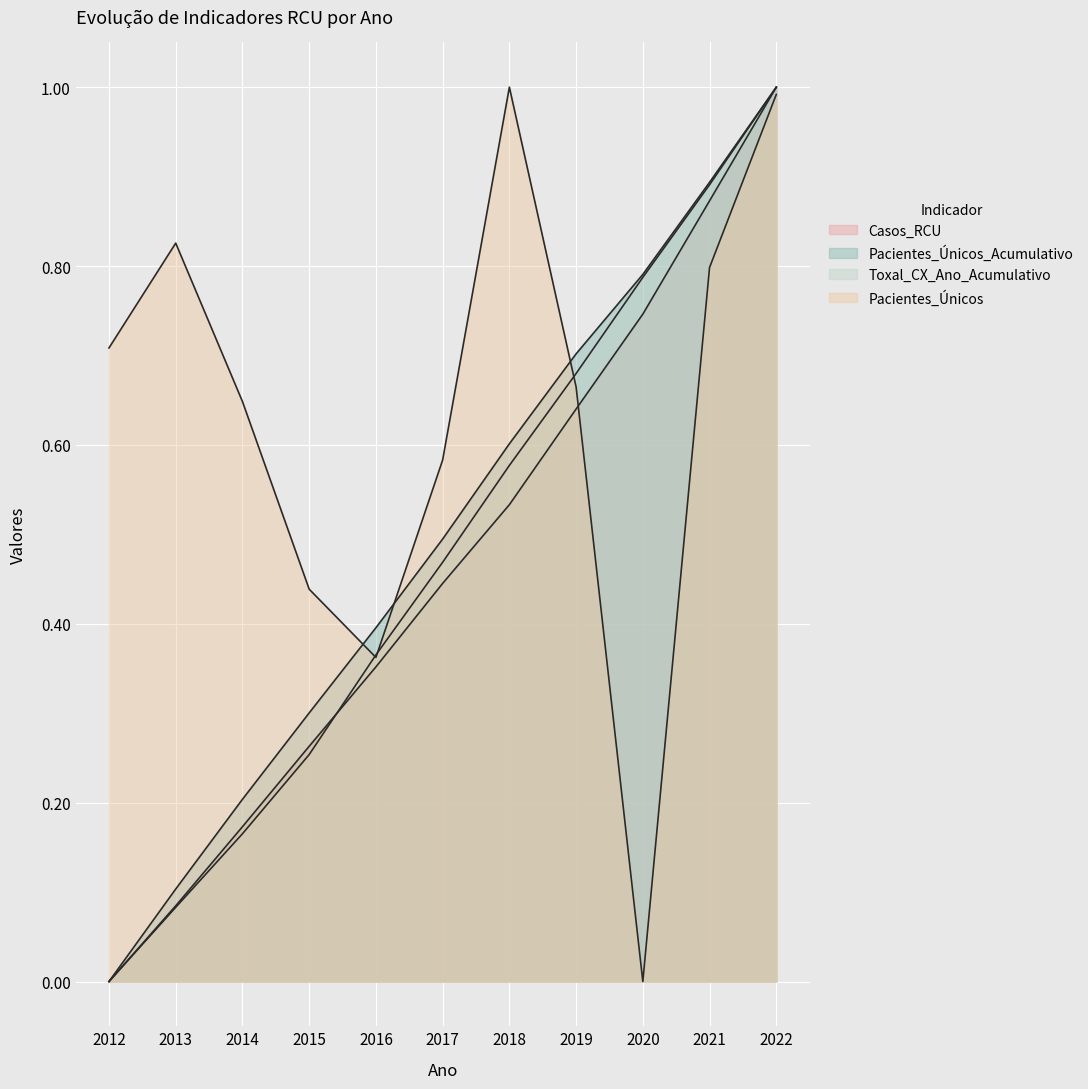

Which series ends up on top after the final intersection of Toxal_CX_Ano_Acumulativo and Pacientes_Únicos?

Toxal_CX_Ano_Acumulativo